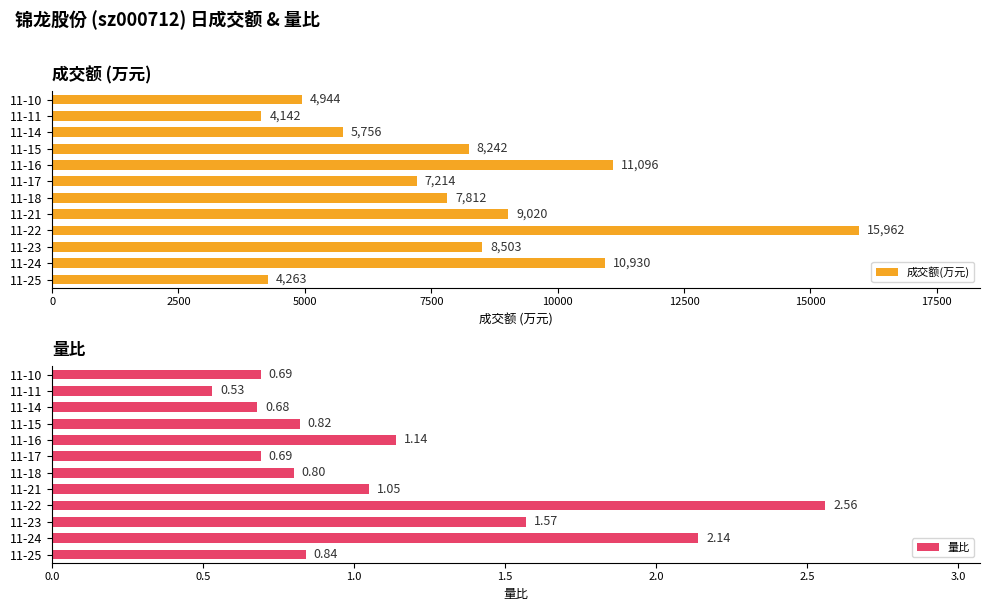

What are all the series names shown in the legend?

成交额(万元), 量比